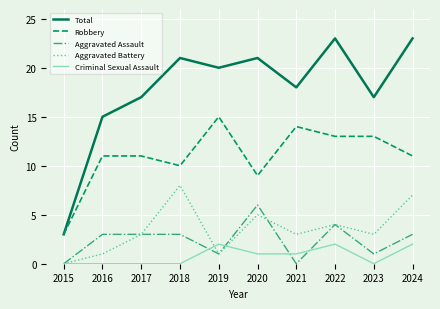

True or false: Robbery has more than 0 interior local peaks.

True